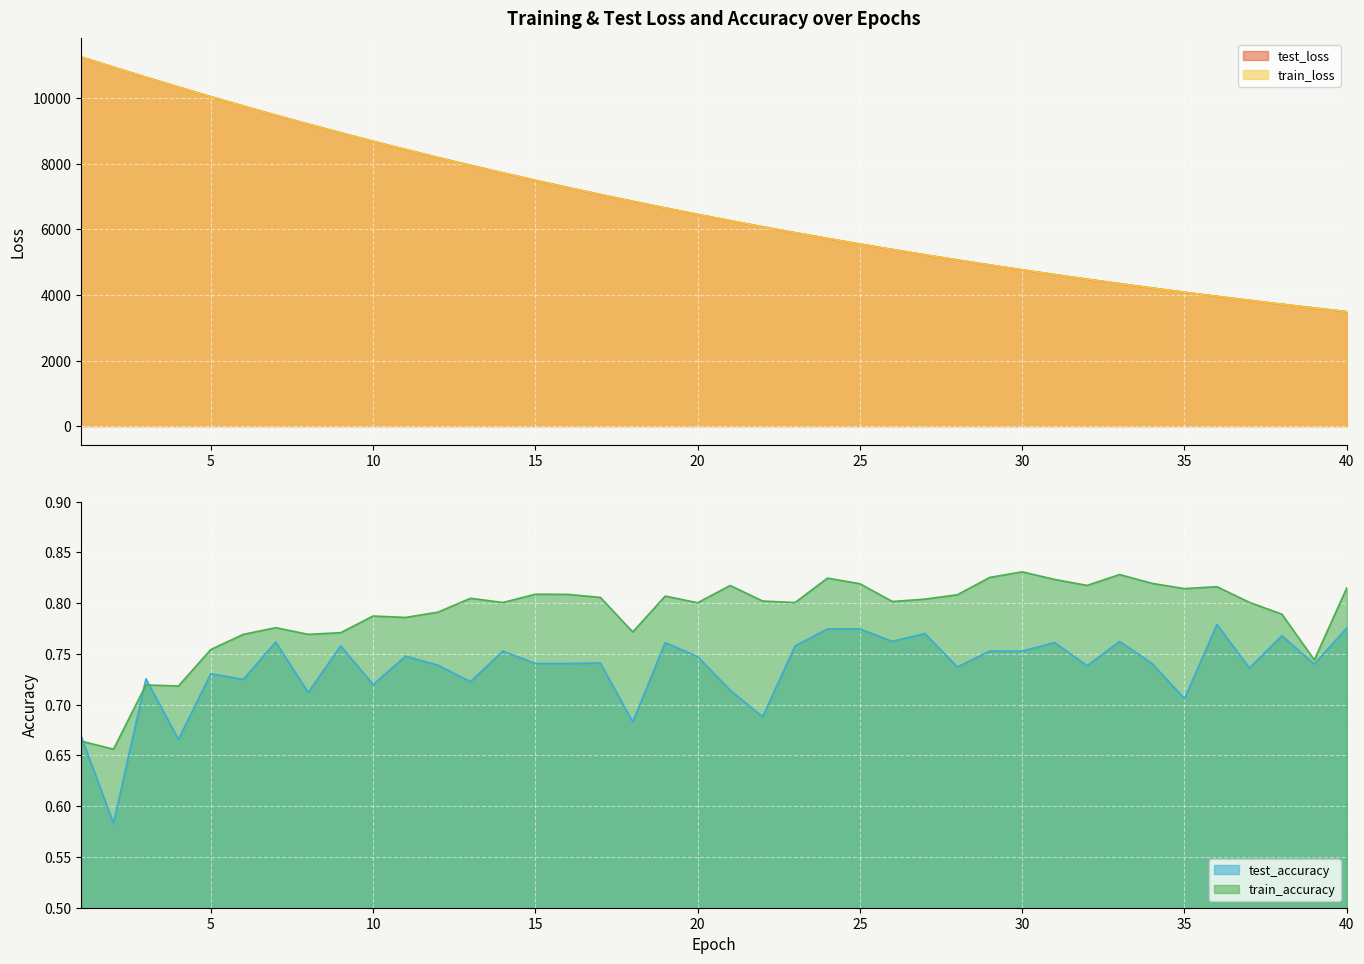

Which series has the widest spread of values?

test_loss